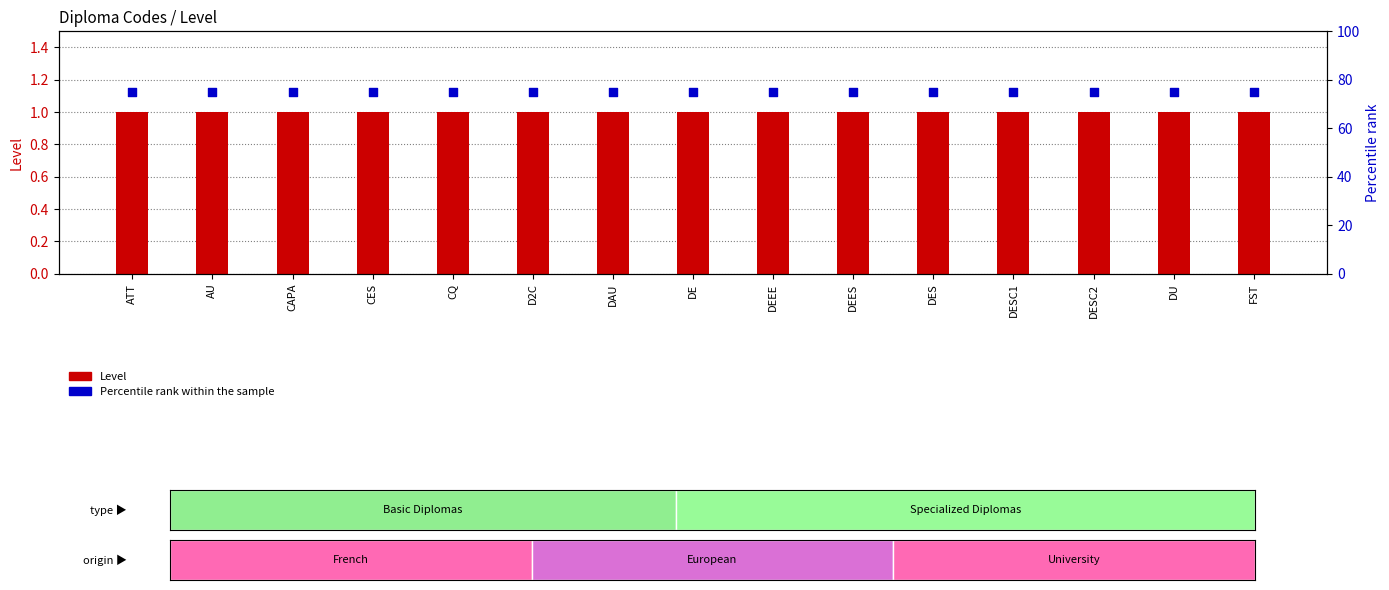

What are all the series names shown in the legend?

Level, Percentile rank within the sample